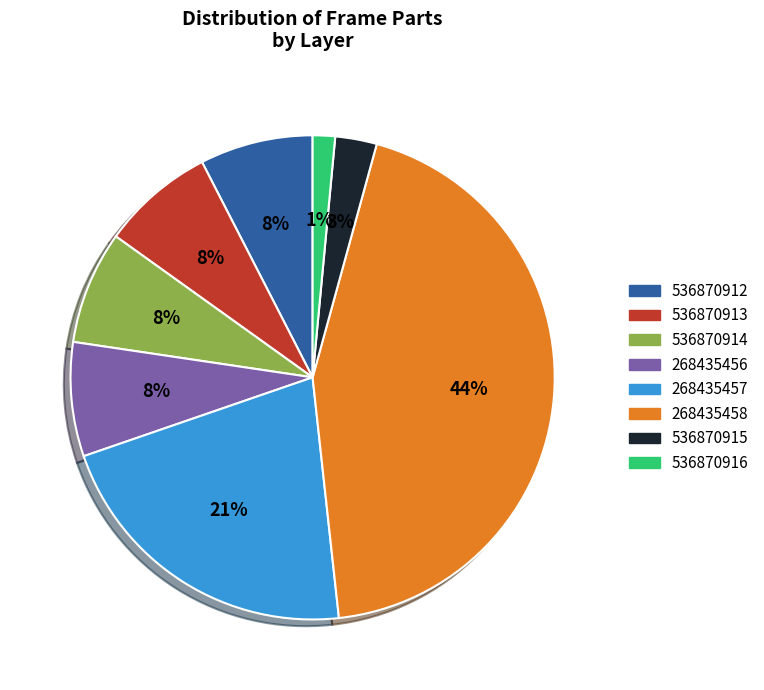

What is the largest slice in the pie chart?

268435458